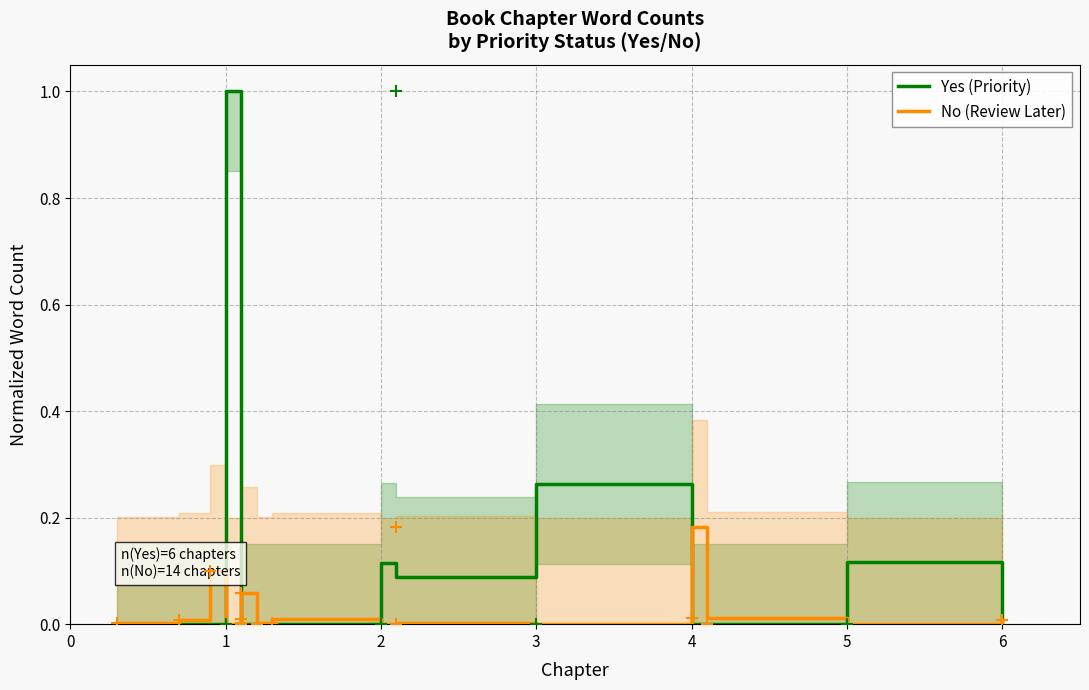

The Yes (Priority) series shows 0.6 at 6. True or false?

False